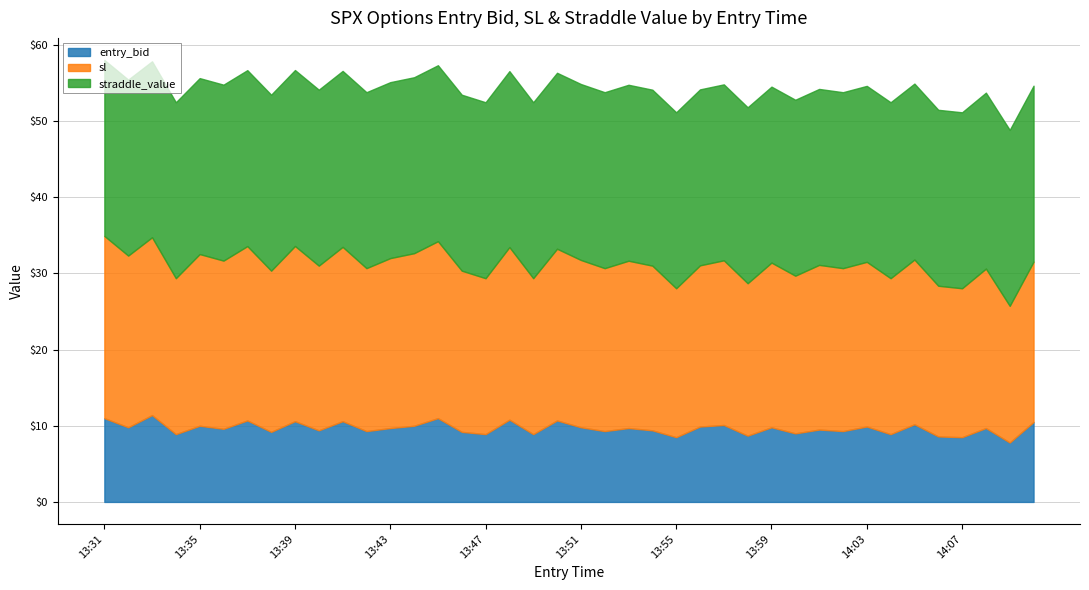

Does the chart have visible grid lines?

Yes